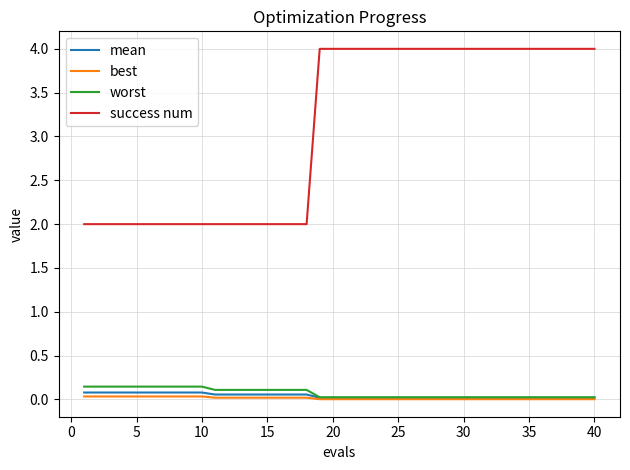

Which series has the widest spread of values?

success num